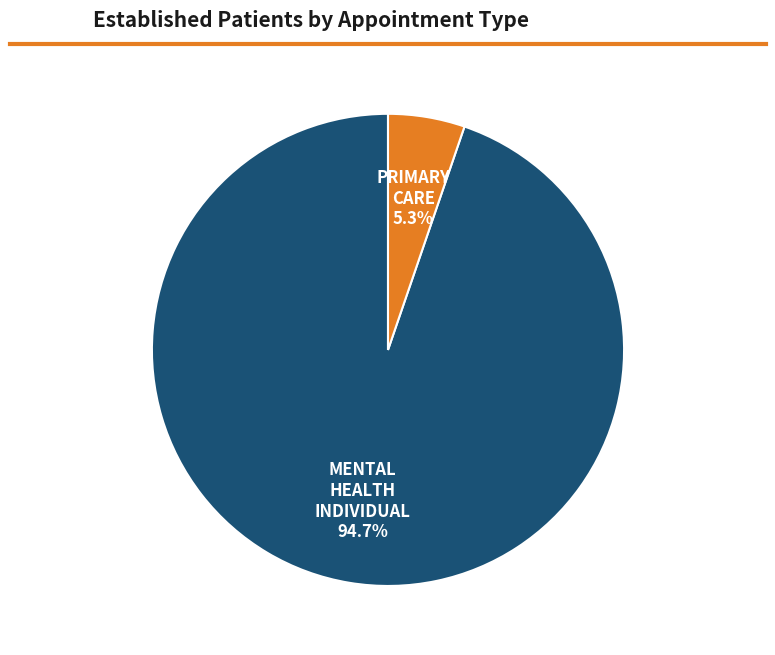

What portion of the pie excludes MENTAL HEALTH INDIVIDUAL?

5.3%